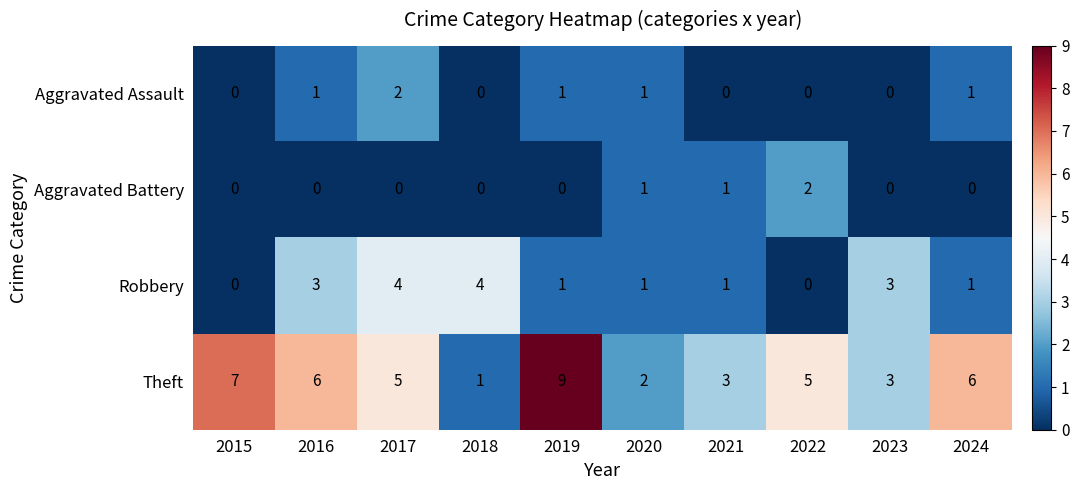

The Robbery series shows 5 at 2023. True or false?

False